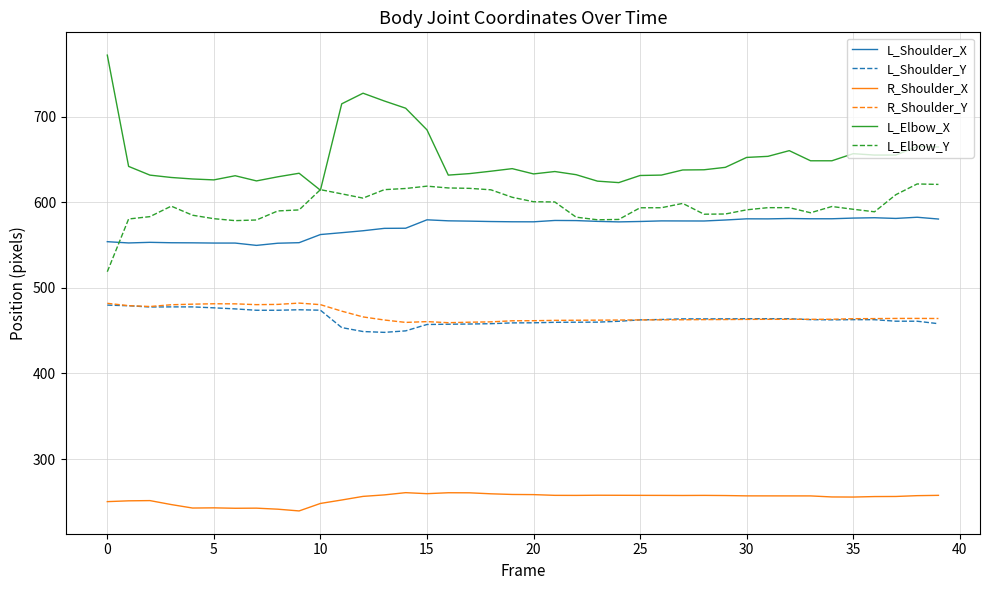

True or false: R_Shoulder_X and R_Shoulder_Y intersect in this chart.

False